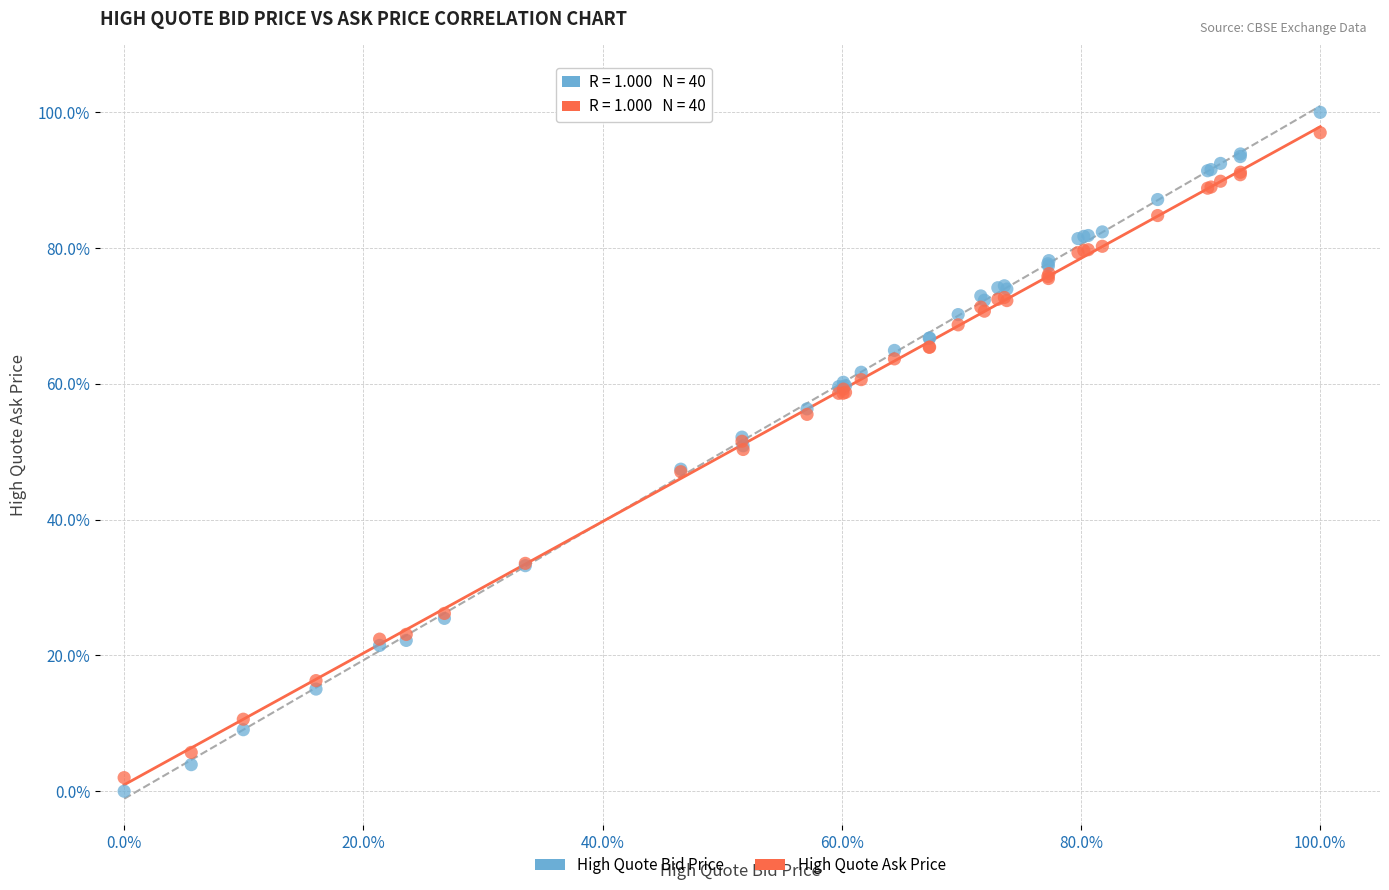

Which series has the widest spread of Y values?

High Quote Bid Price